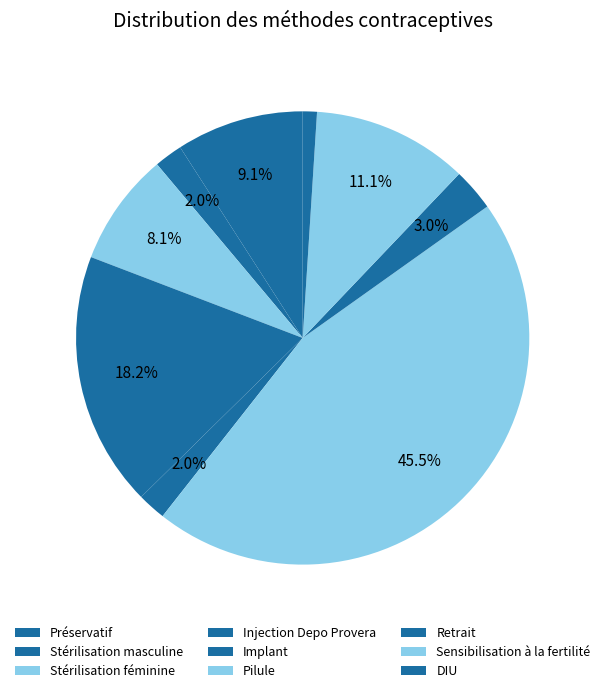

Is there any slice that represents more than half of the pie?

No